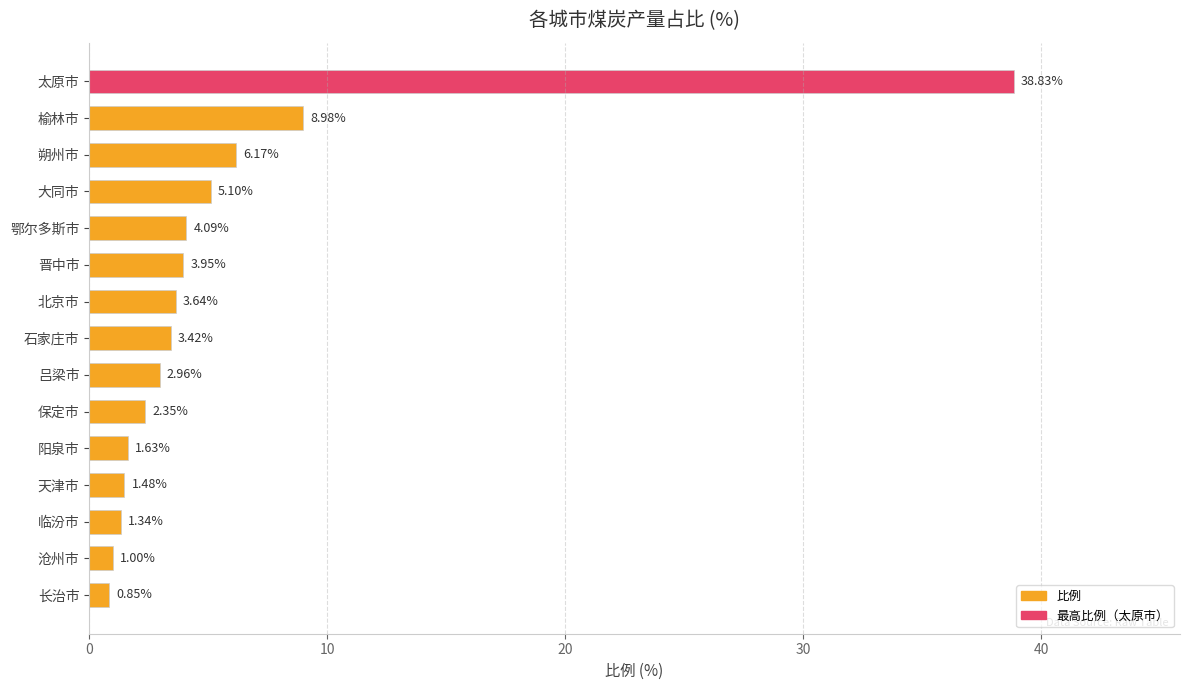

What is the label of the 14th bar from the bottom?

榆林市